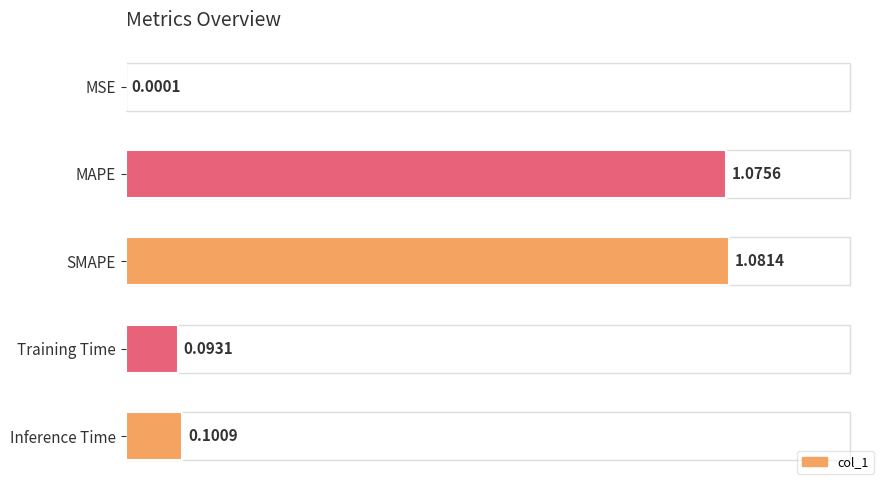

What is the sum of all values?

2.4